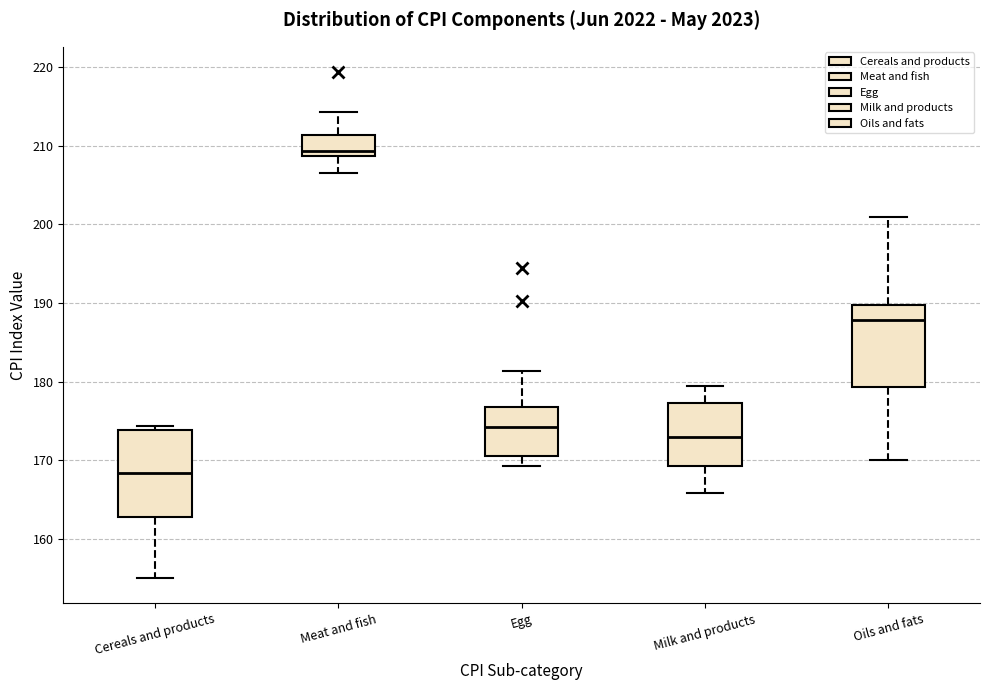

Where is the lower edge of the box for Cereals and products on the y-axis? The values are not printed on the chart, so give them approximately, as read against the axis.

163